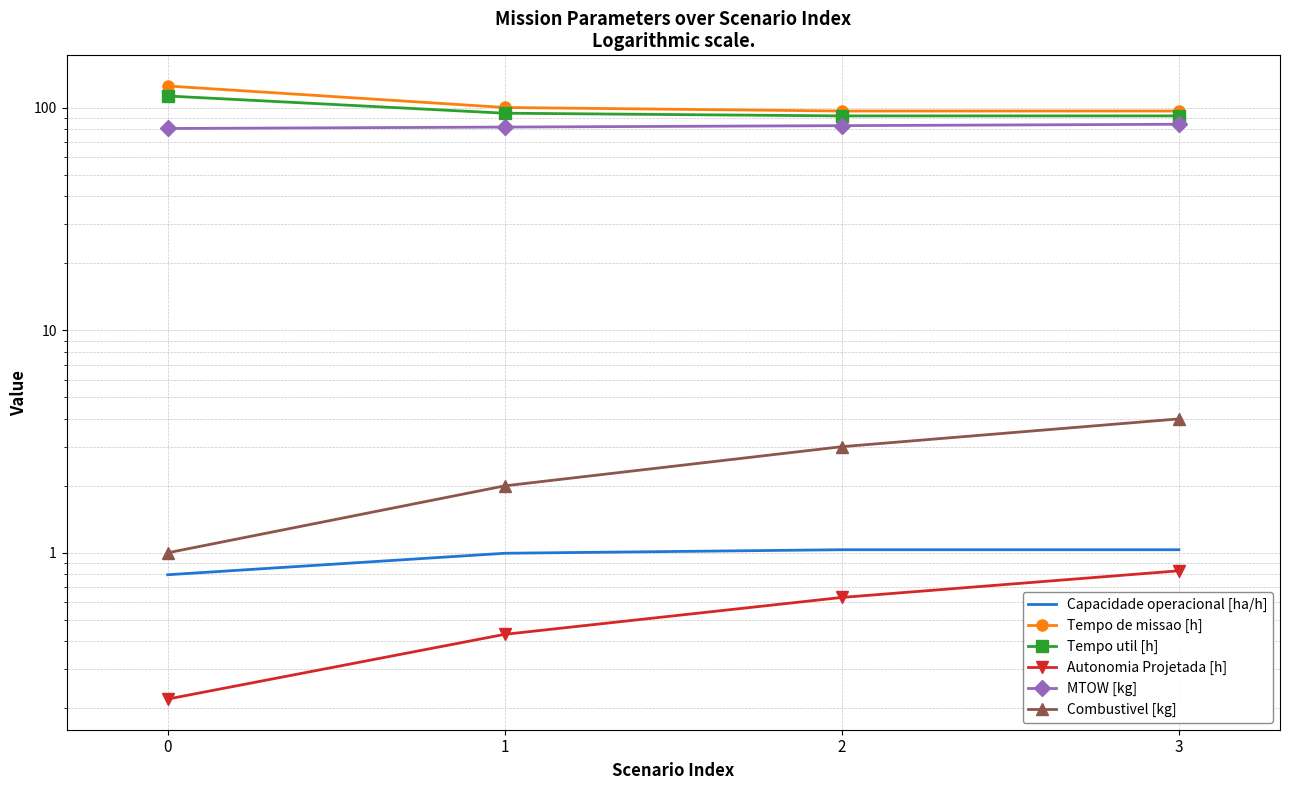

Where is the first local minimum for Tempo util [h]?

2